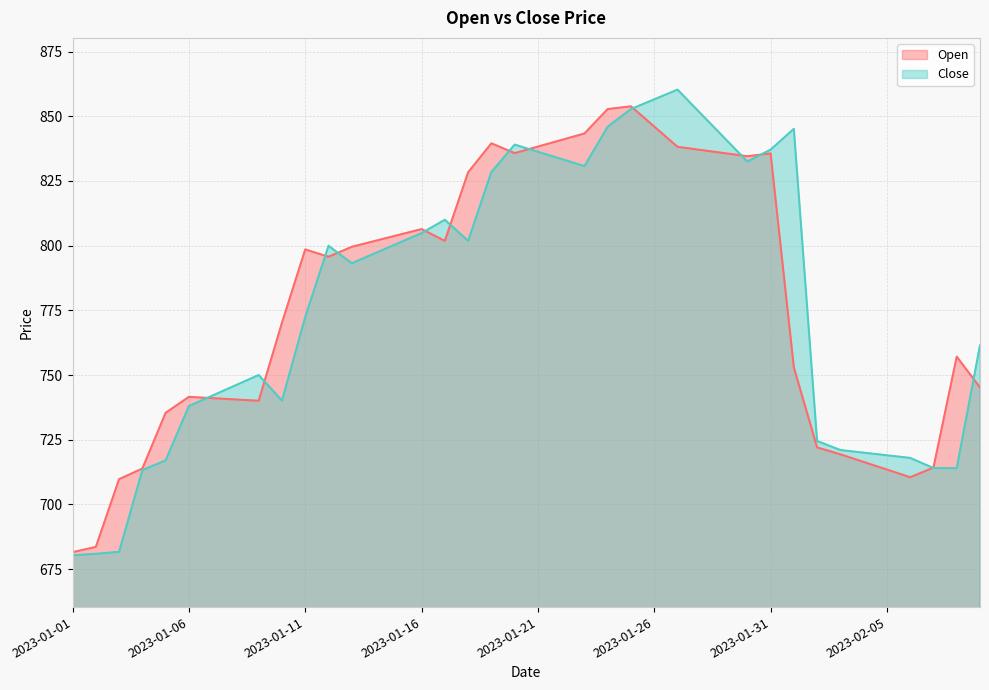

At how many categories does at least one series exceed 784?

22